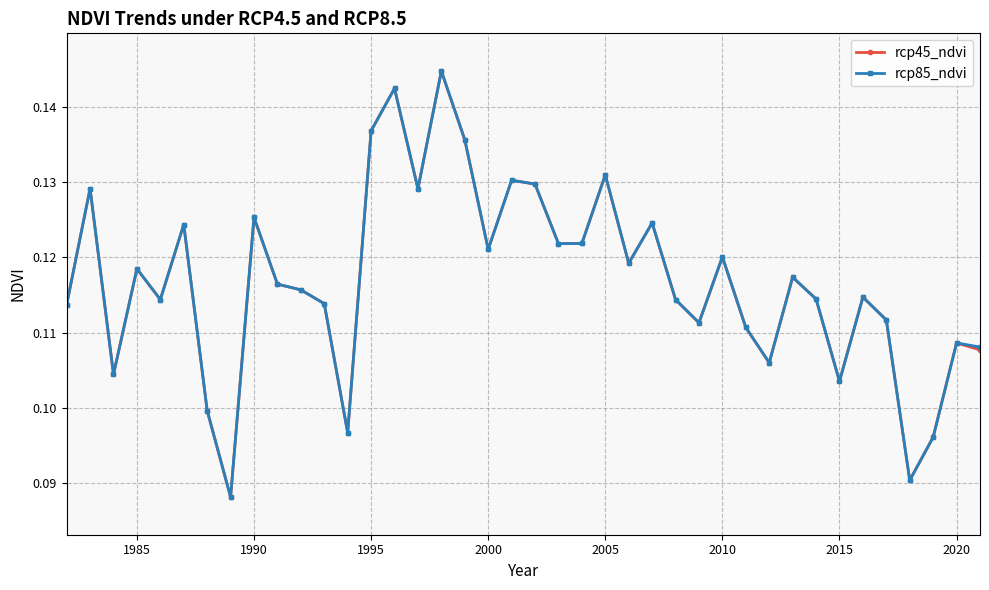

At how many categories does at least one series exceed 0?

40